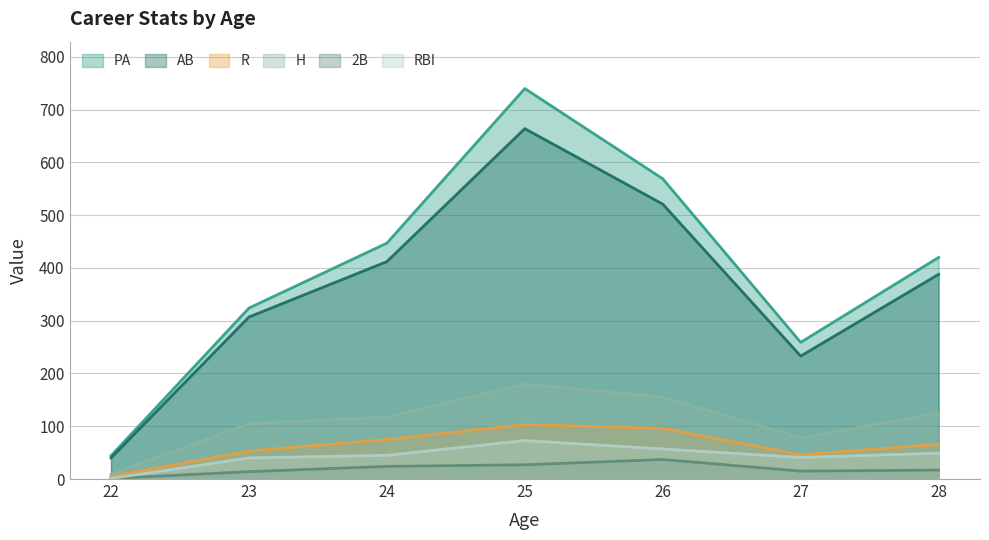

List the series in order of their peak value, highest first.

PA, AB, H, R, RBI, 2B